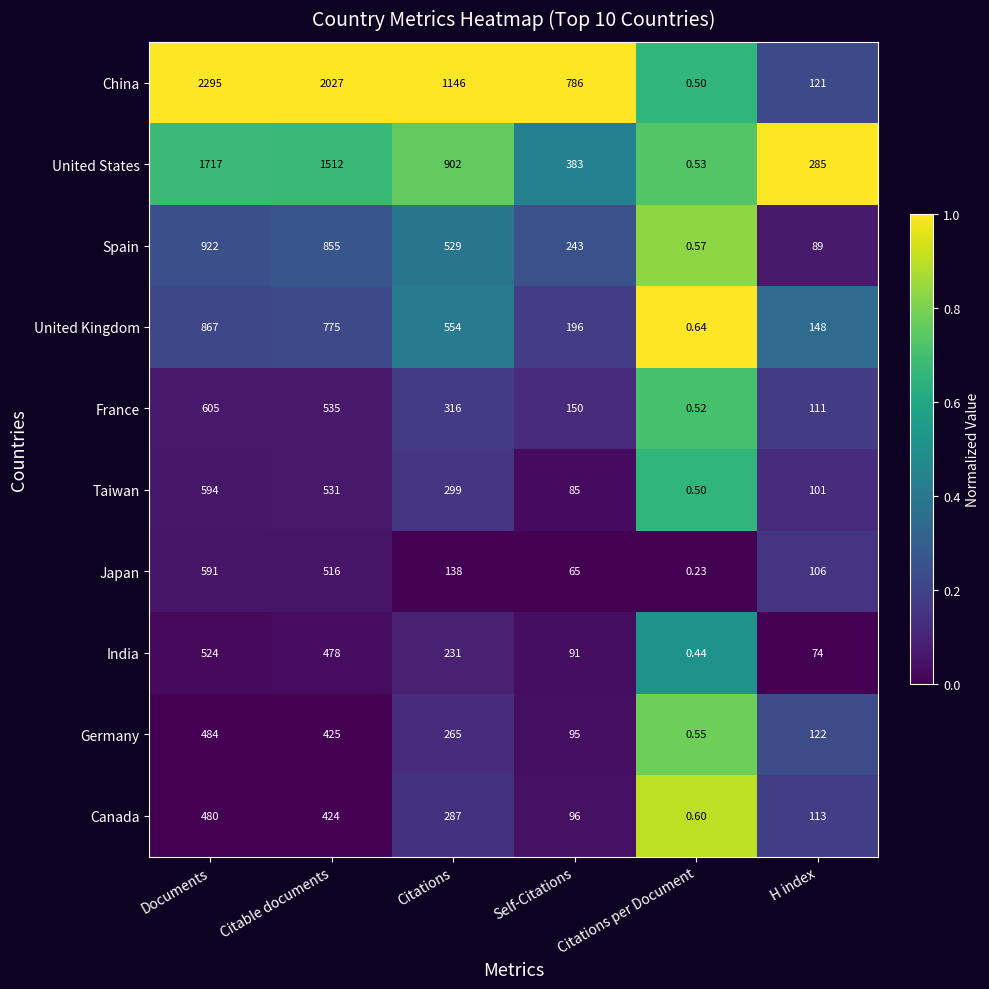

Which series has the largest range (max minus min)?

China